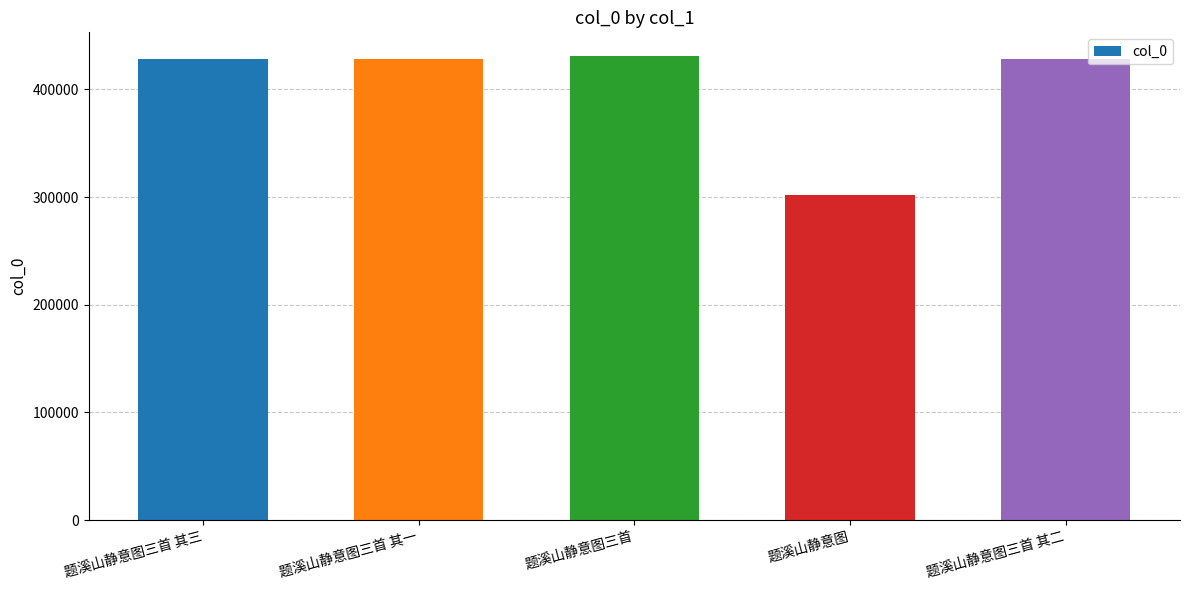

What is the sum of the values at 题溪山静意图三首 其三 and 题溪山静意图三首 其二?

856923